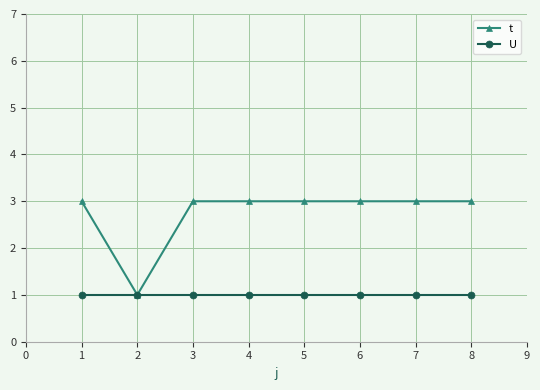

Which series has the largest range (max minus min)?

t